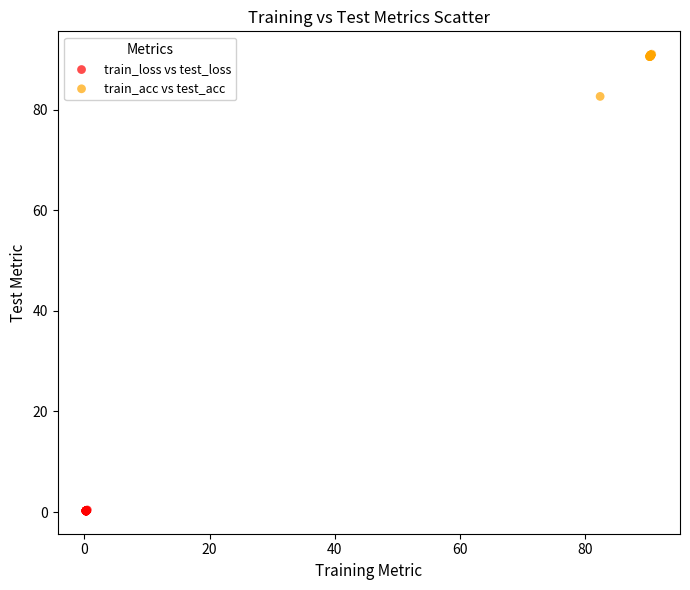

Which series contains the lowest Y value?

train_loss vs test_loss